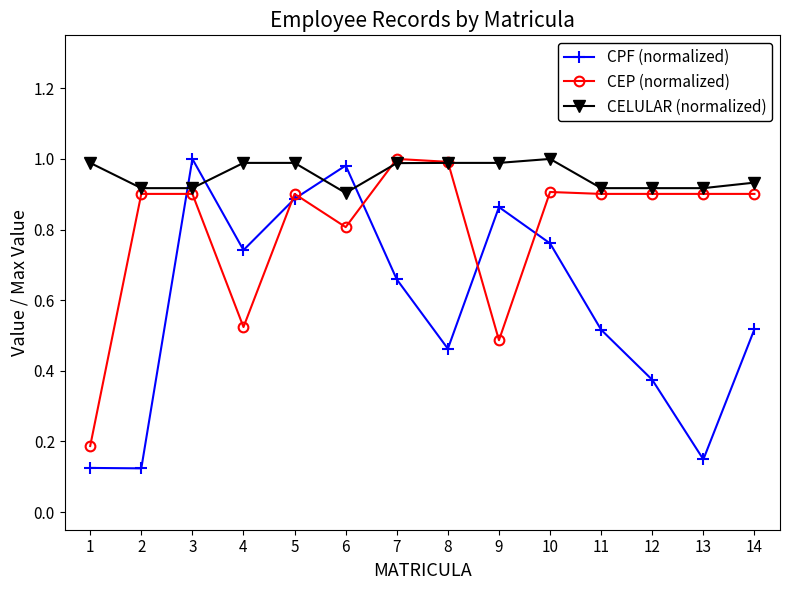

What is the total value across all series at 7?

2.6